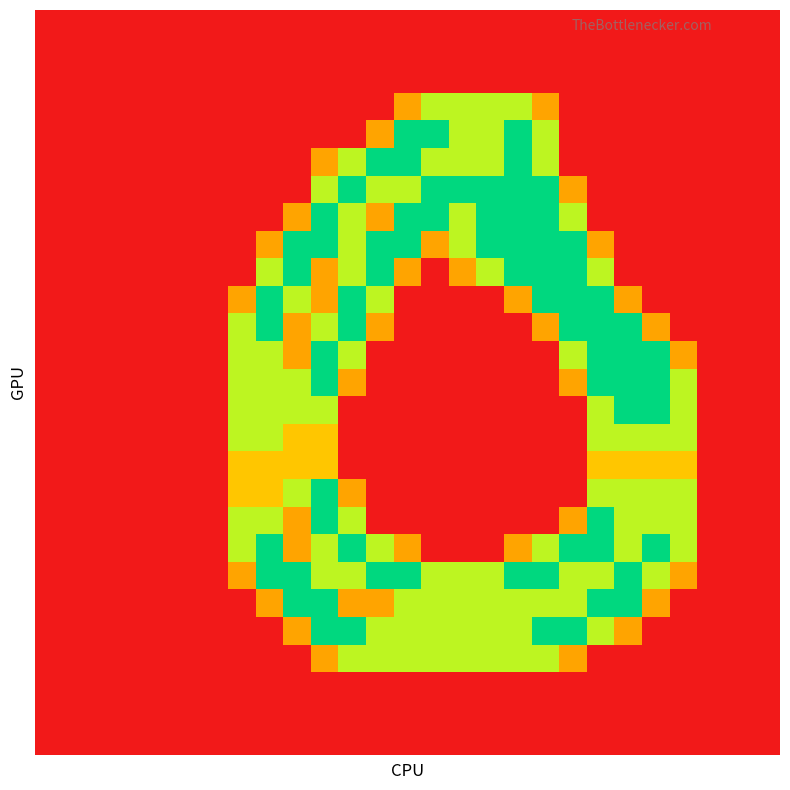

What is the greatest value displayed?

2.0